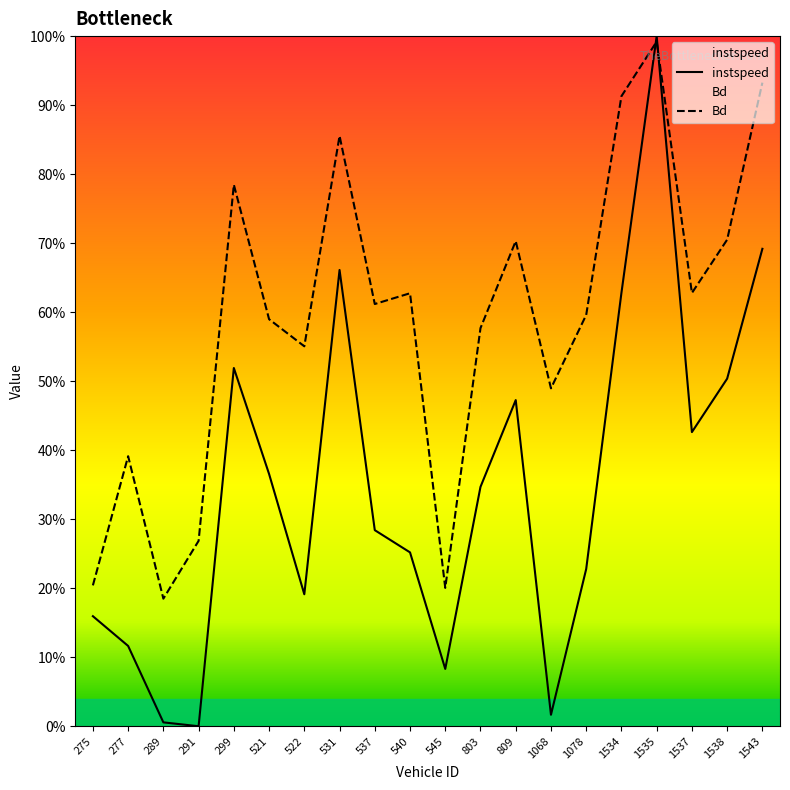

Which series changed the most between 522 and 1543?

instspeed